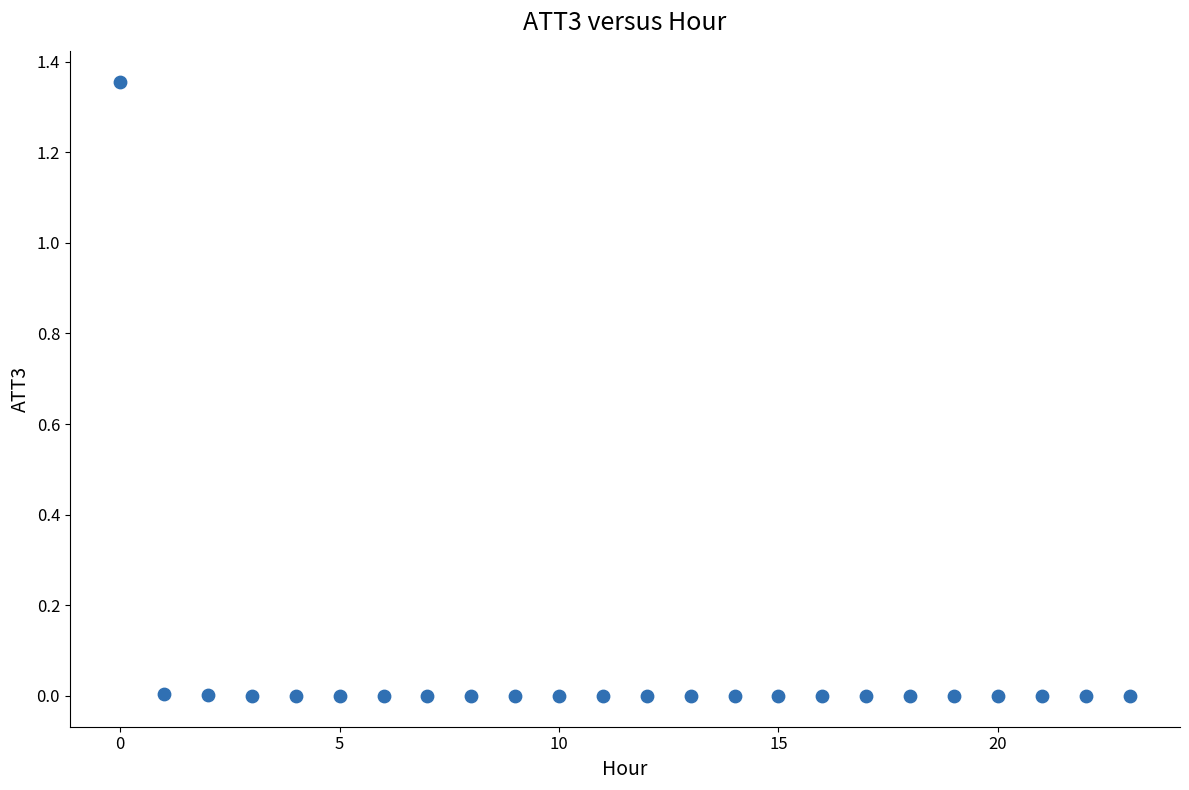

Count the number of points in this scatter plot.

24